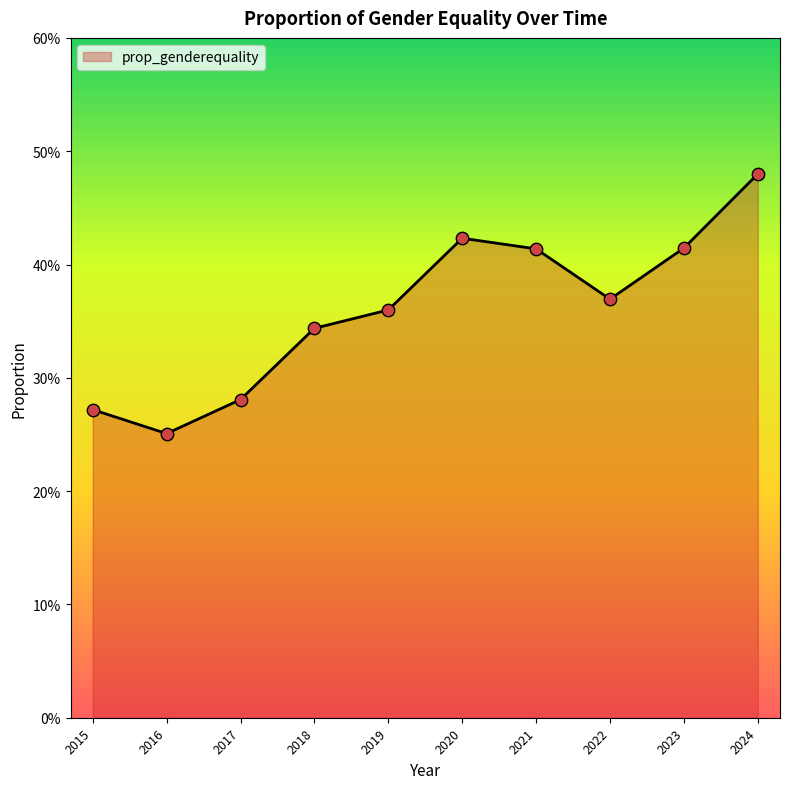

Which has a higher value, 2015 or 2021?

2021